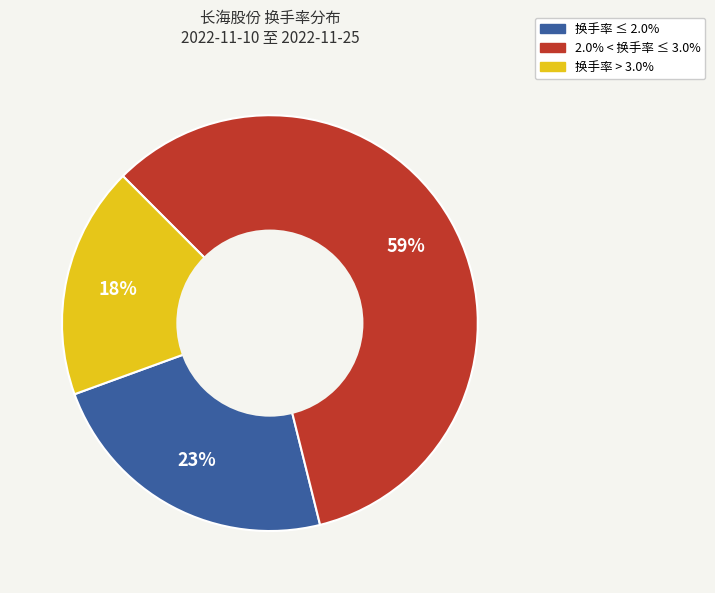

How many slices are in this pie chart?

3